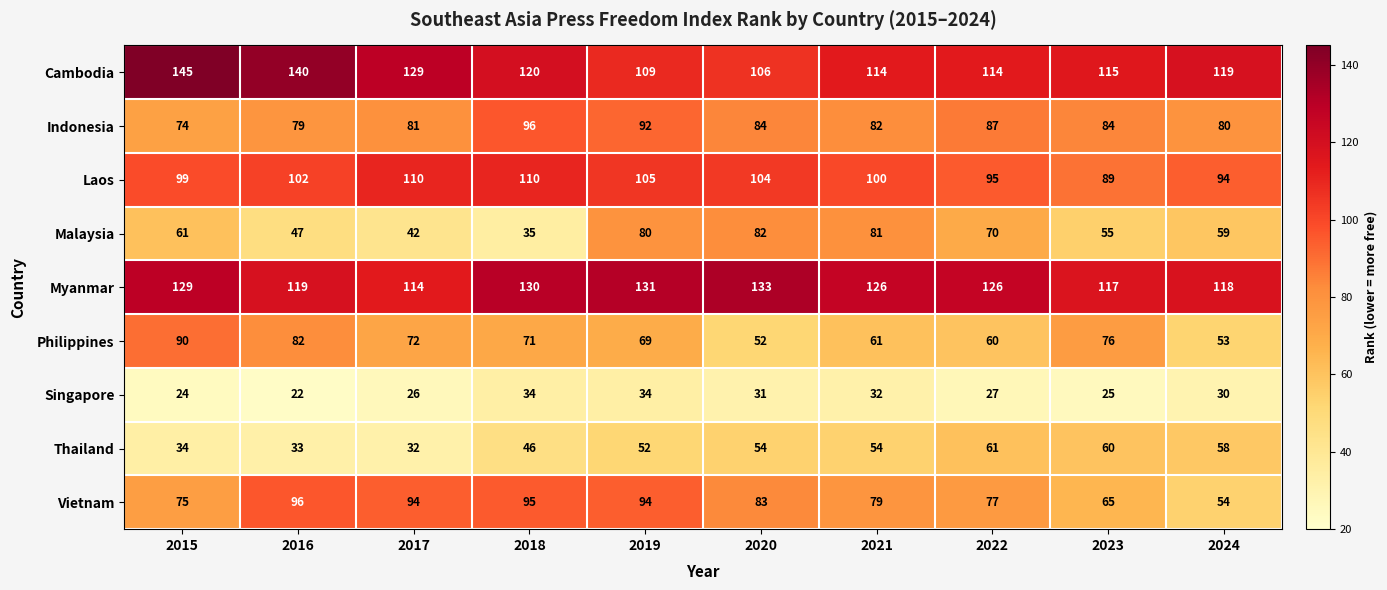

Which series has the widest spread of values?

Malaysia